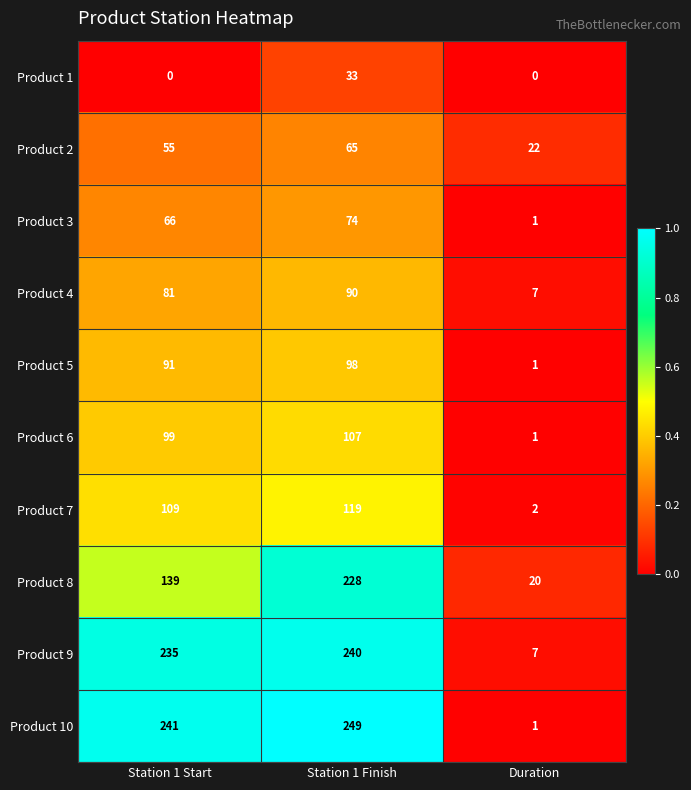

Reading left to right, list all the values displayed in this chart.

Product 1: 0	33	0
Product 2: 55	65	22
Product 3: 66	74	1
Product 4: 81	90	7
Product 5: 91	98	1
Product 6: 99	107	1
Product 7: 109	119	2
Product 8: 139	228	20
Product 9: 235	240	7
Product 10: 241	249	1